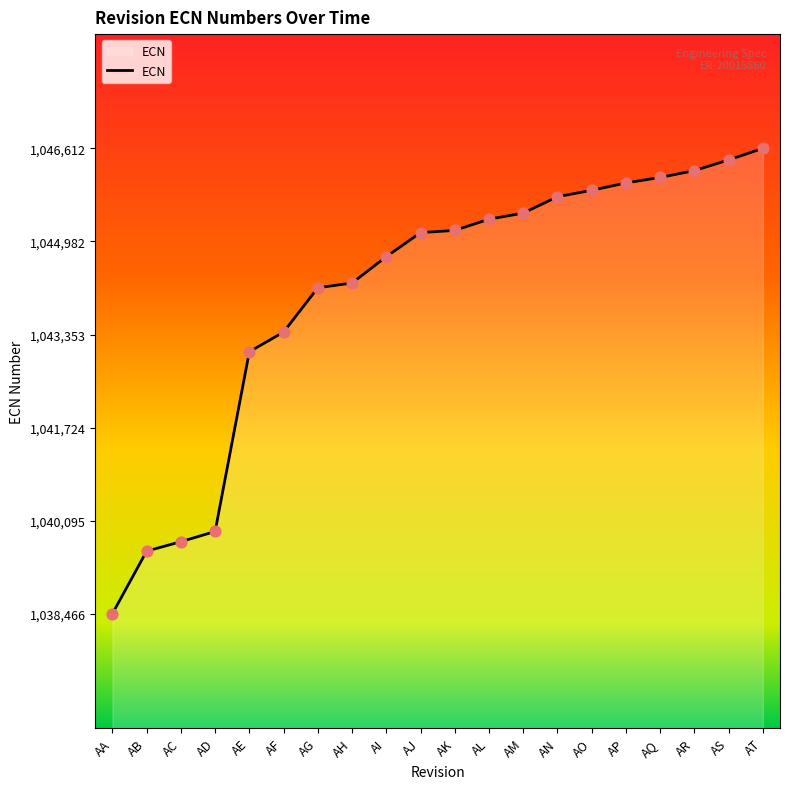

What is the change in value from AE to AK?

+2124